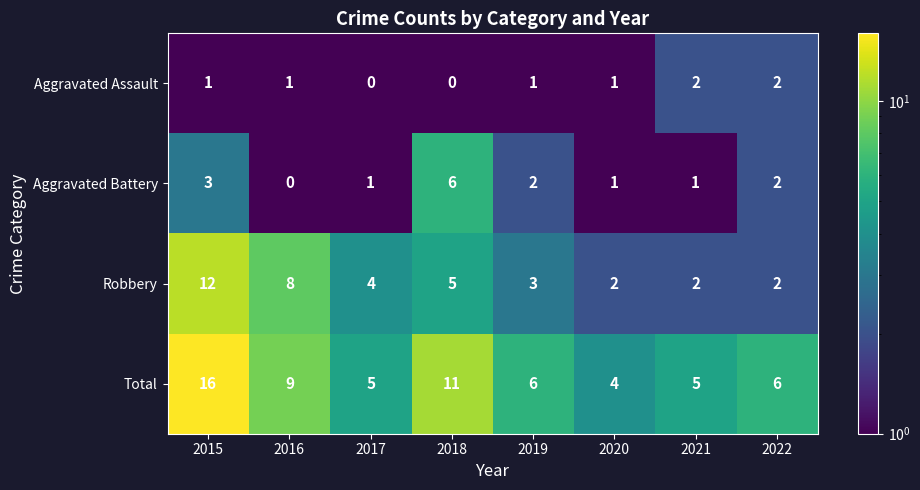

What is the maximum value shown in the chart?

16